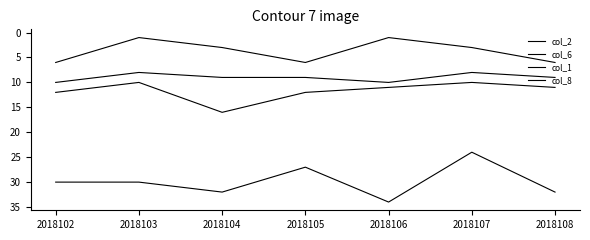

Is this an area chart (filled region under the line)?

No